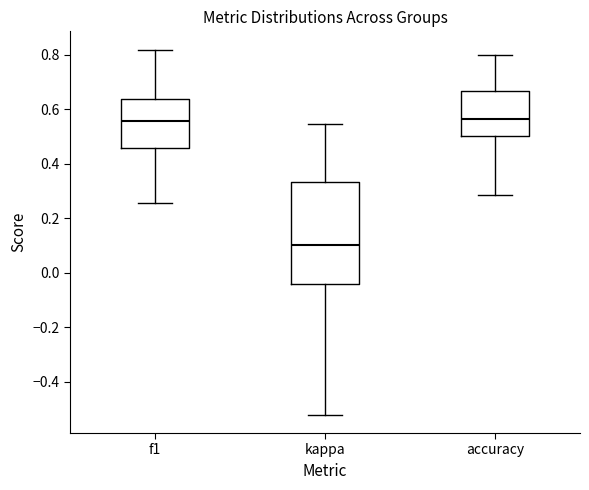

Where does the lower whisker of the box for f1 end on the y-axis? The values are not printed on the chart, so give them approximately, as read against the axis.

0.26